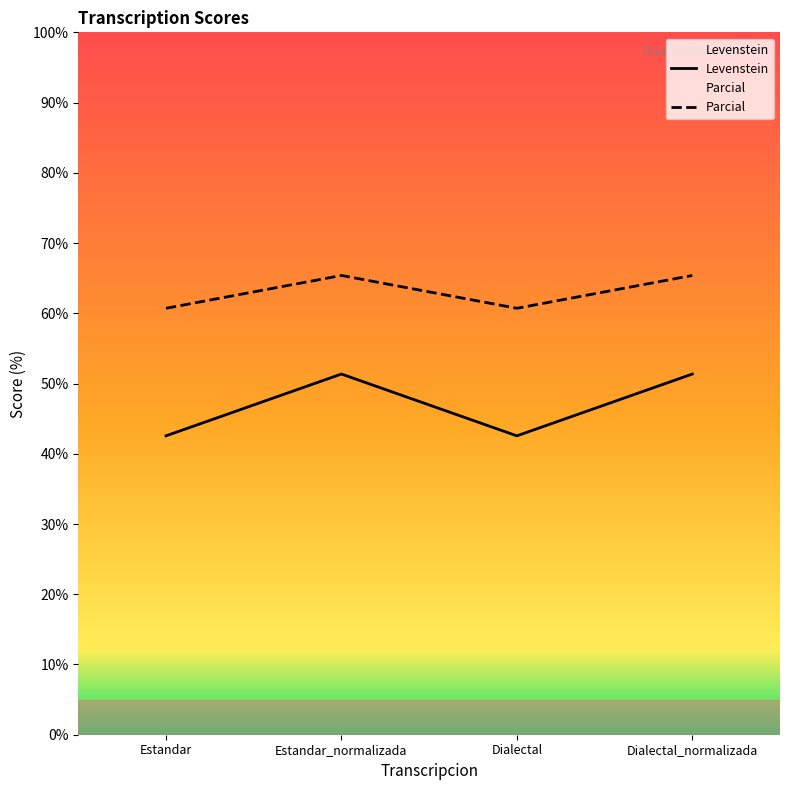

The value of Parcial at Dialectal is 66.0. True or false?

False